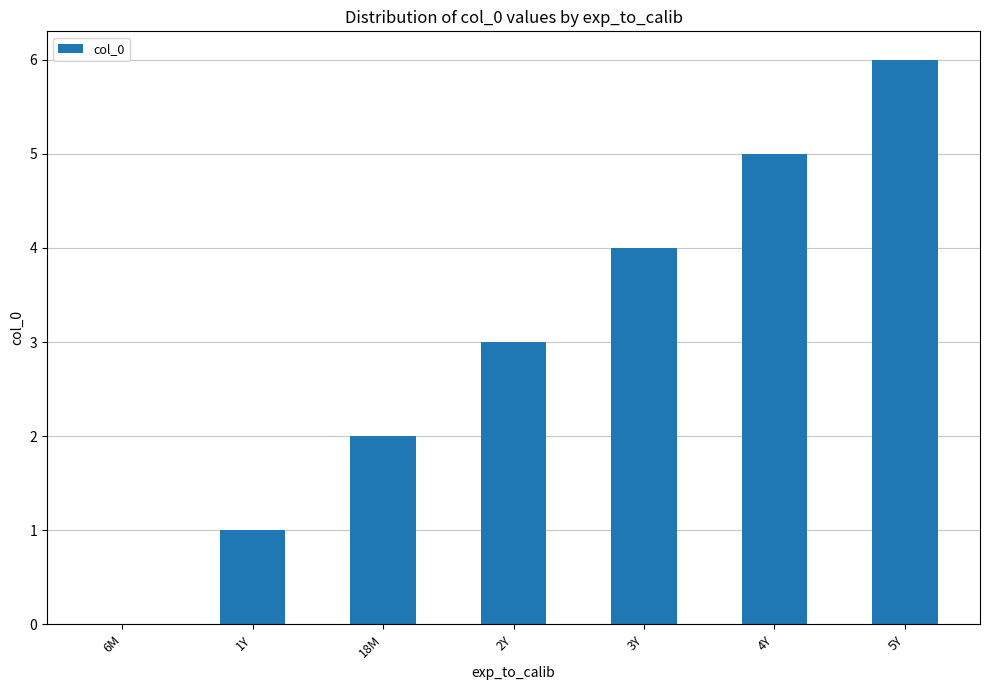

At which category does the chart reach its peak across all series?

5Y